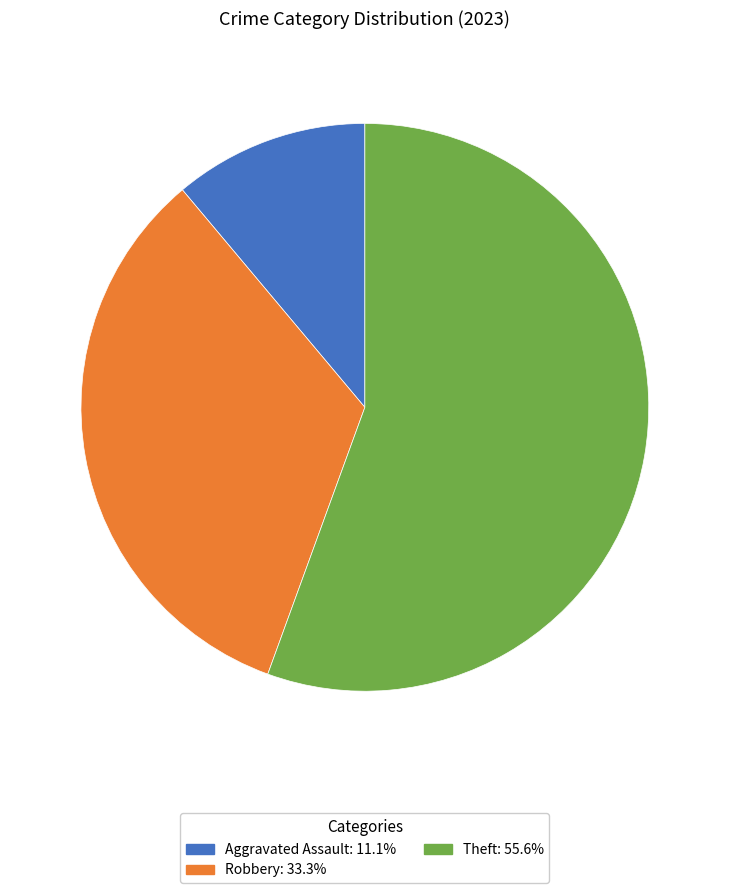

Is there any slice that represents more than half of the pie?

Yes